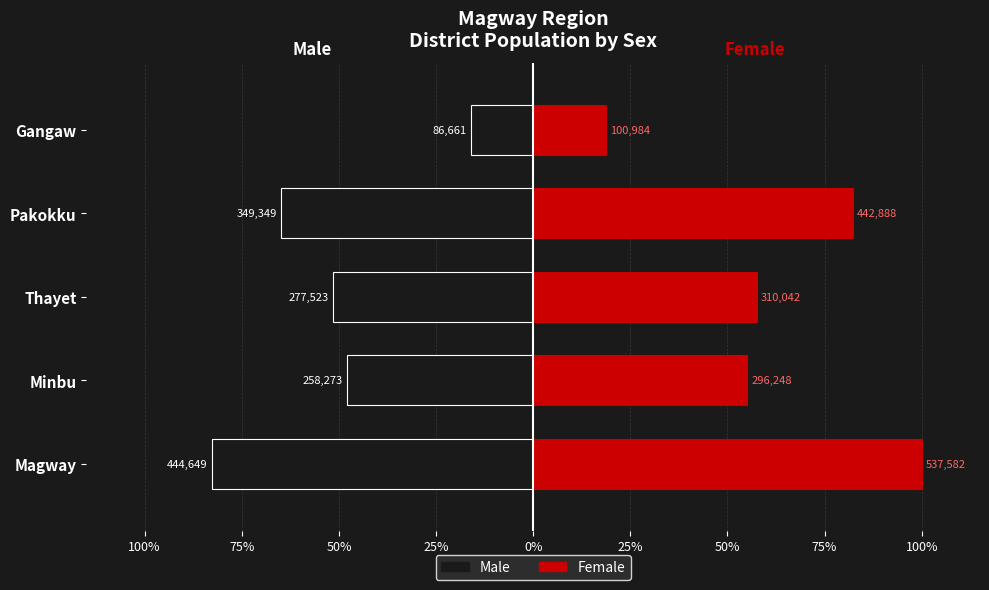

How many groups of bars are there?

5